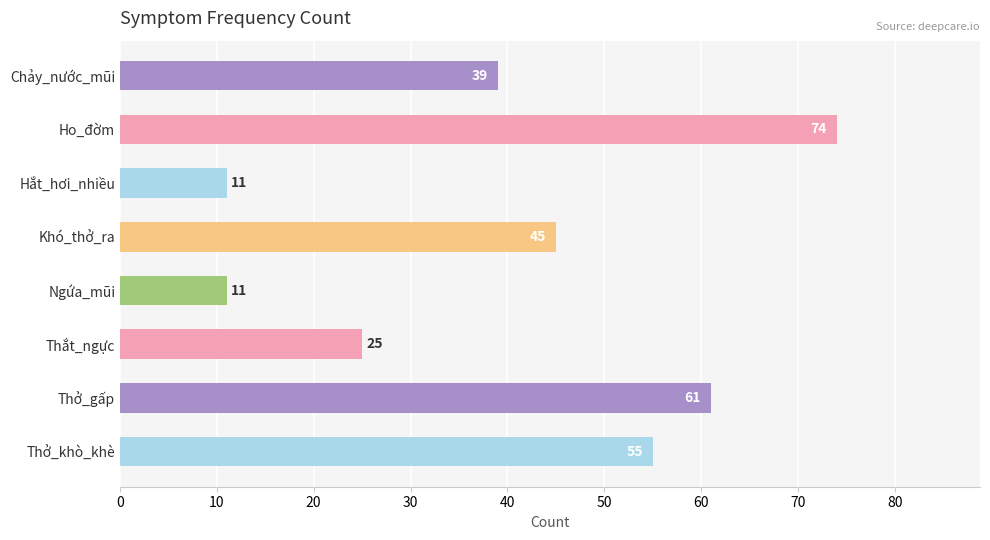

At which category does the chart reach its peak across all series?

Ho_đờm